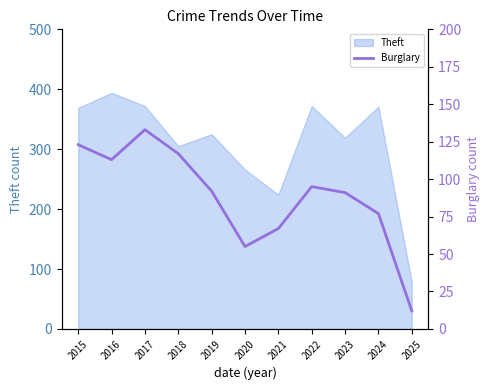

What is the approximate value at 2020, to the nearest 50?

50